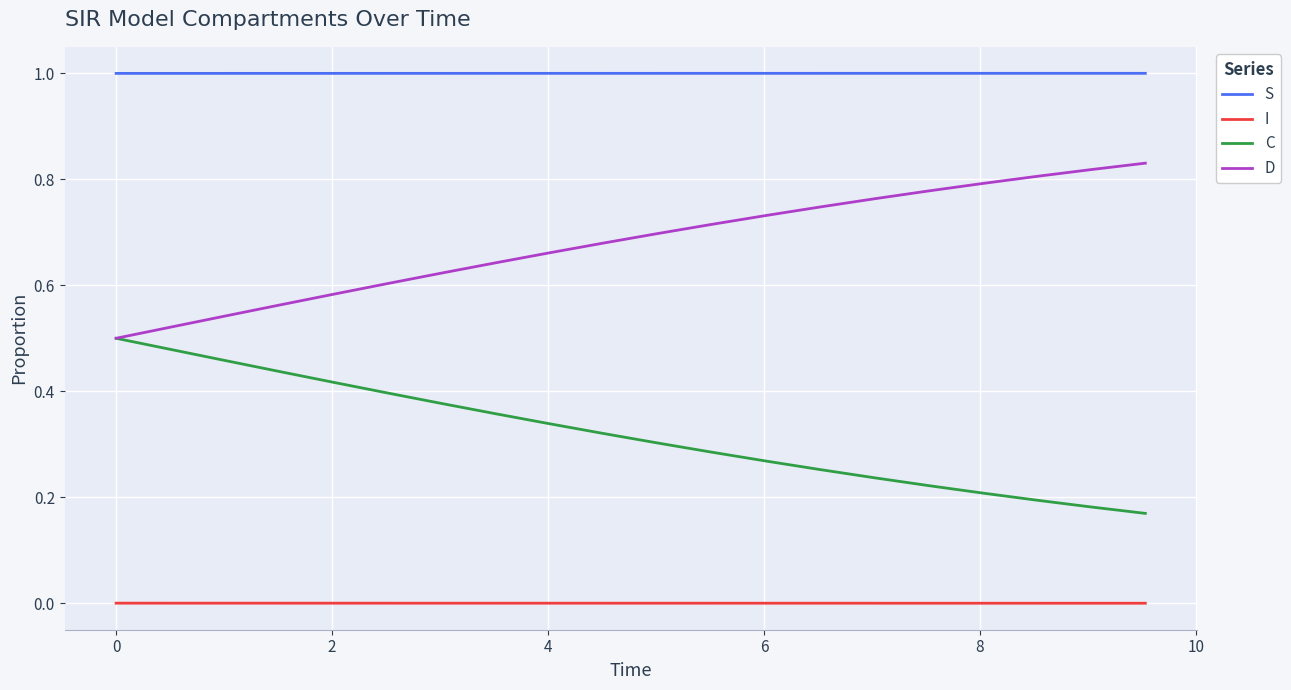

True or false: D has more than 0 points higher than both neighbors.

False